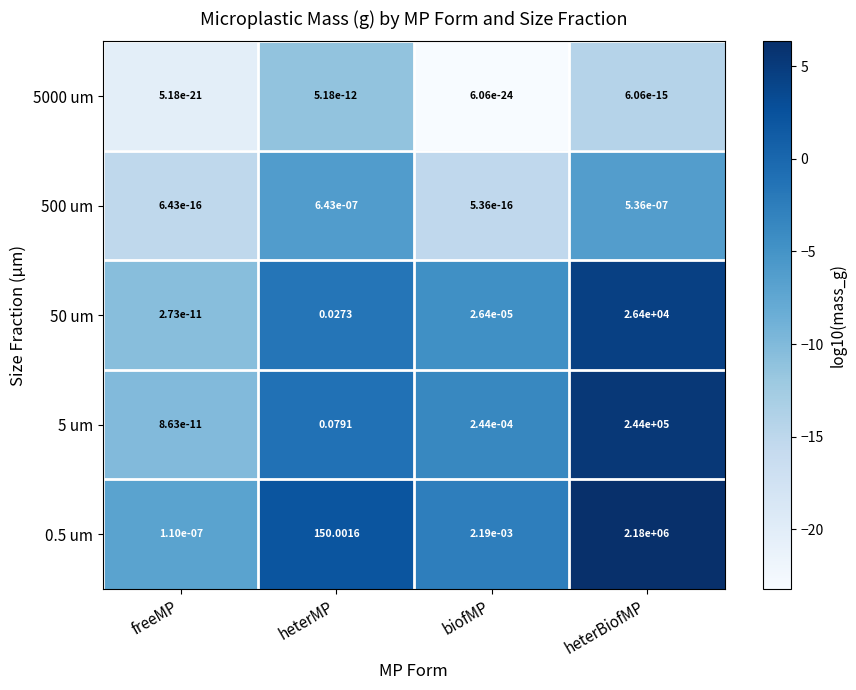

Is the value of 0.5 um at biofMP greater than the value of 500 um at heterBiofMP?

Yes